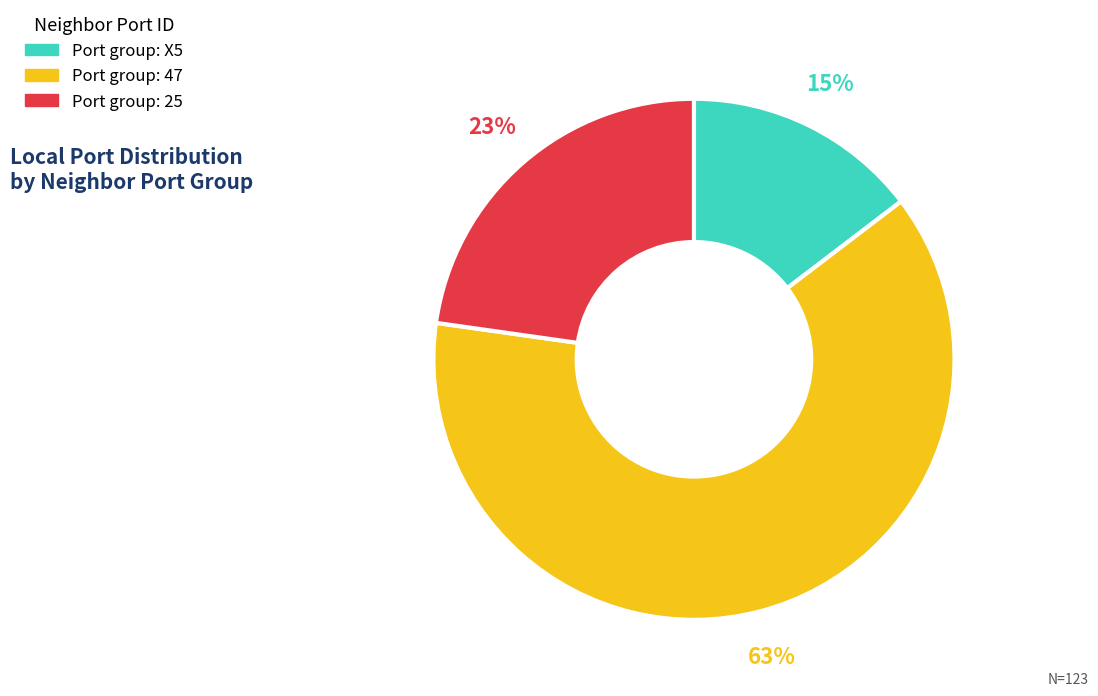

To the nearest percent, what is the average slice percentage?

33%